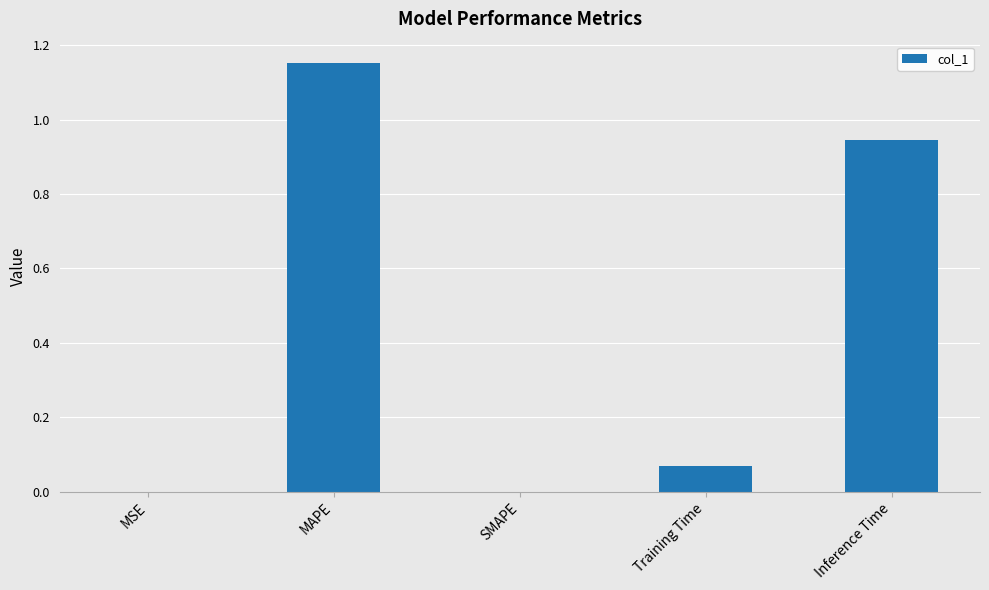

Which category has the highest value across all series?

MAPE